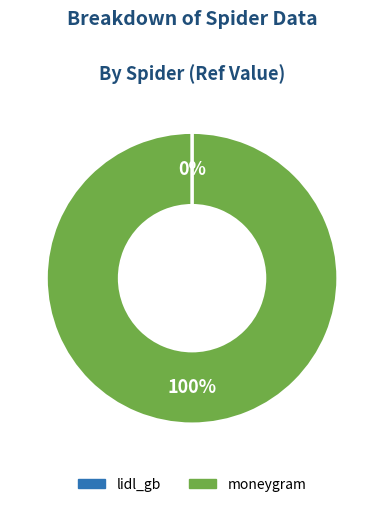

Which slice is the largest?

moneygram